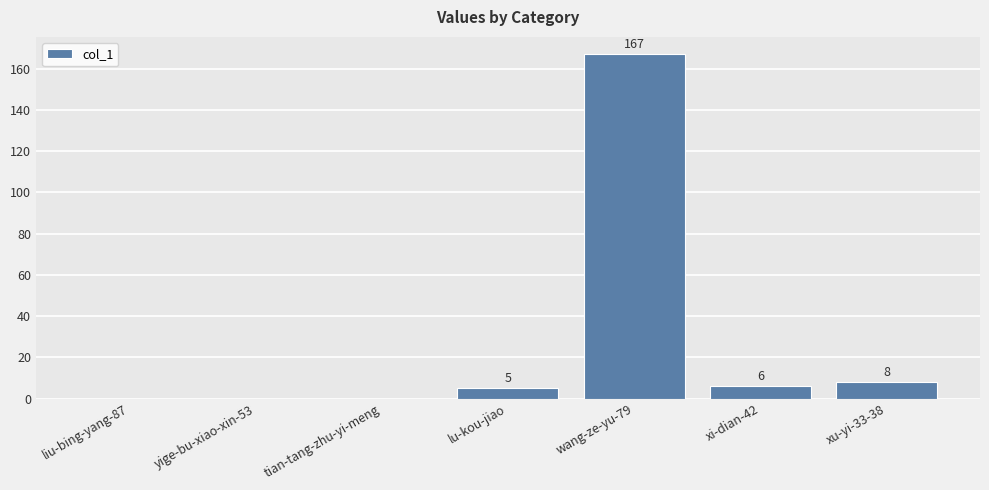

What is the sum of all values?

186